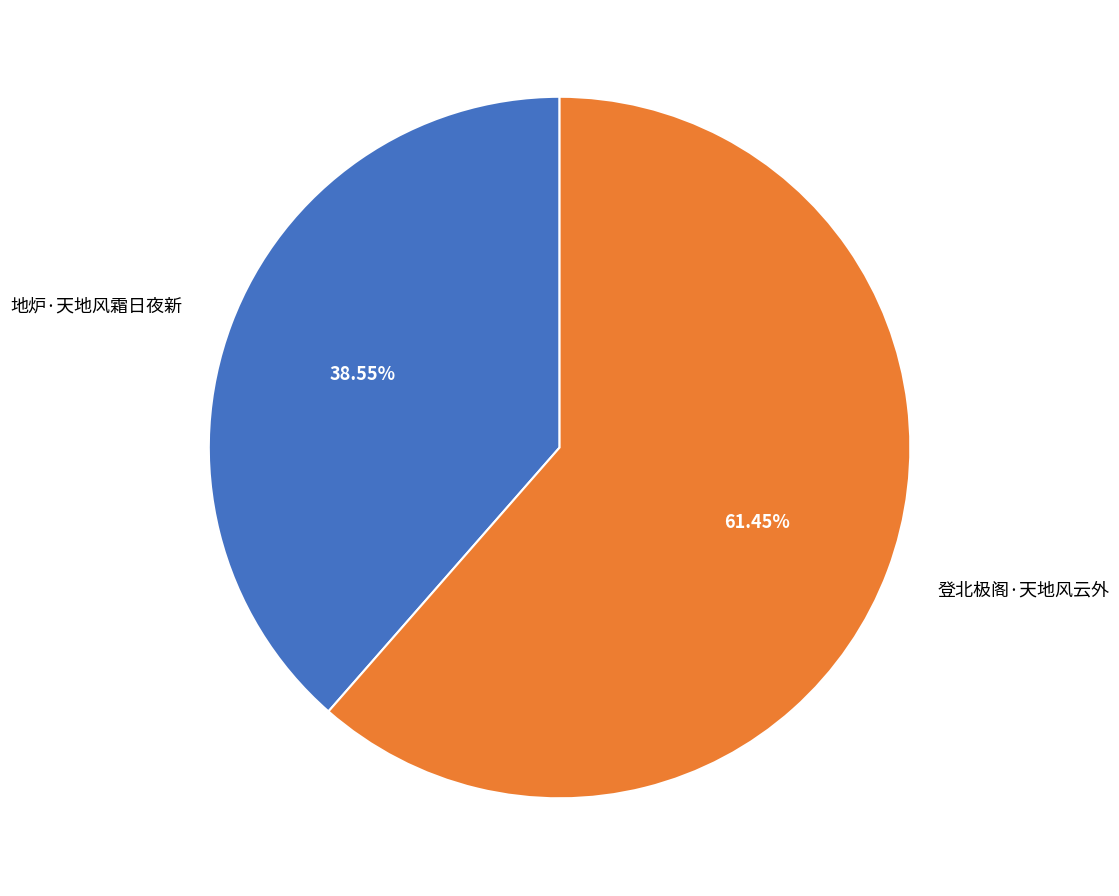

To the nearest percent, what is the average slice percentage?

50%